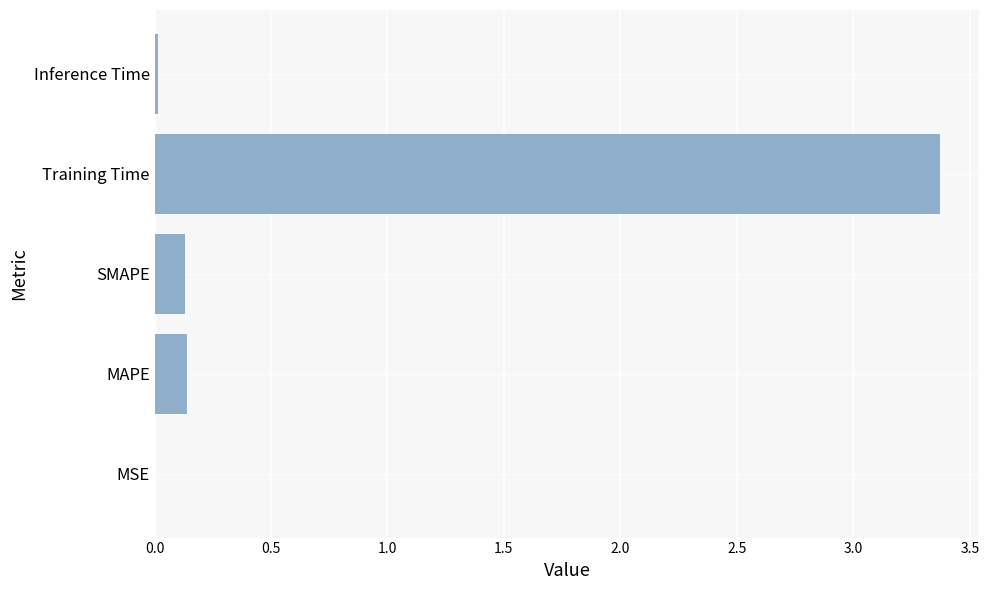

Which has a higher value, SMAPE or Training Time?

Training Time